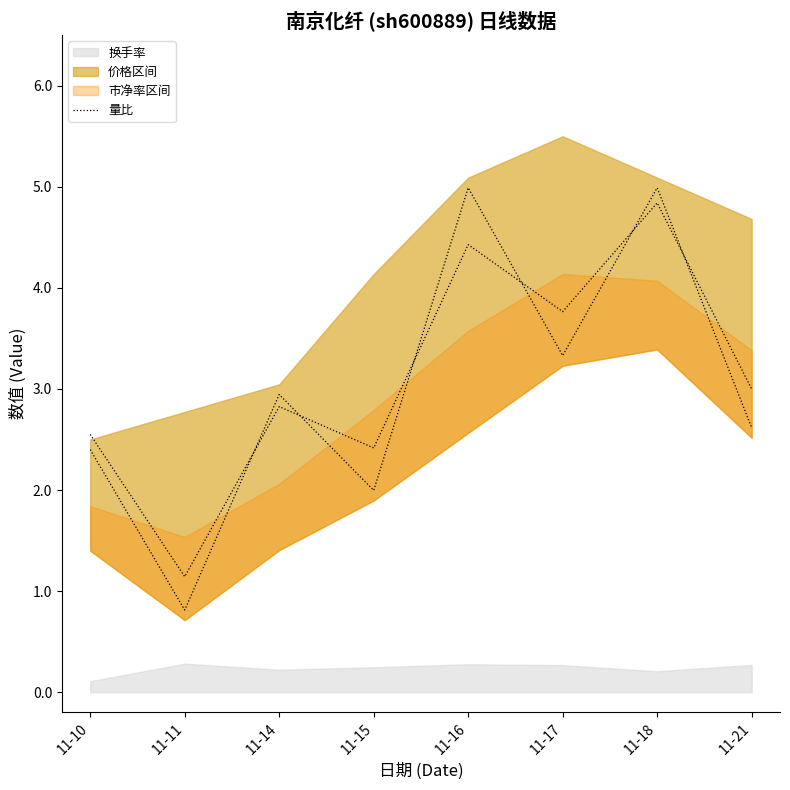

How many lines are shown in the chart?

1